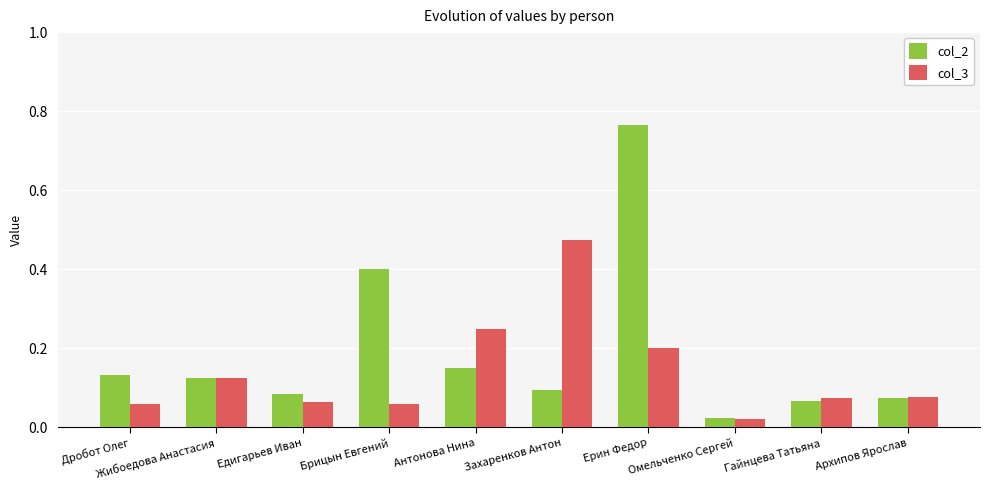

What is the difference between the maximum and second lowest values in the col_3 series?

0.4